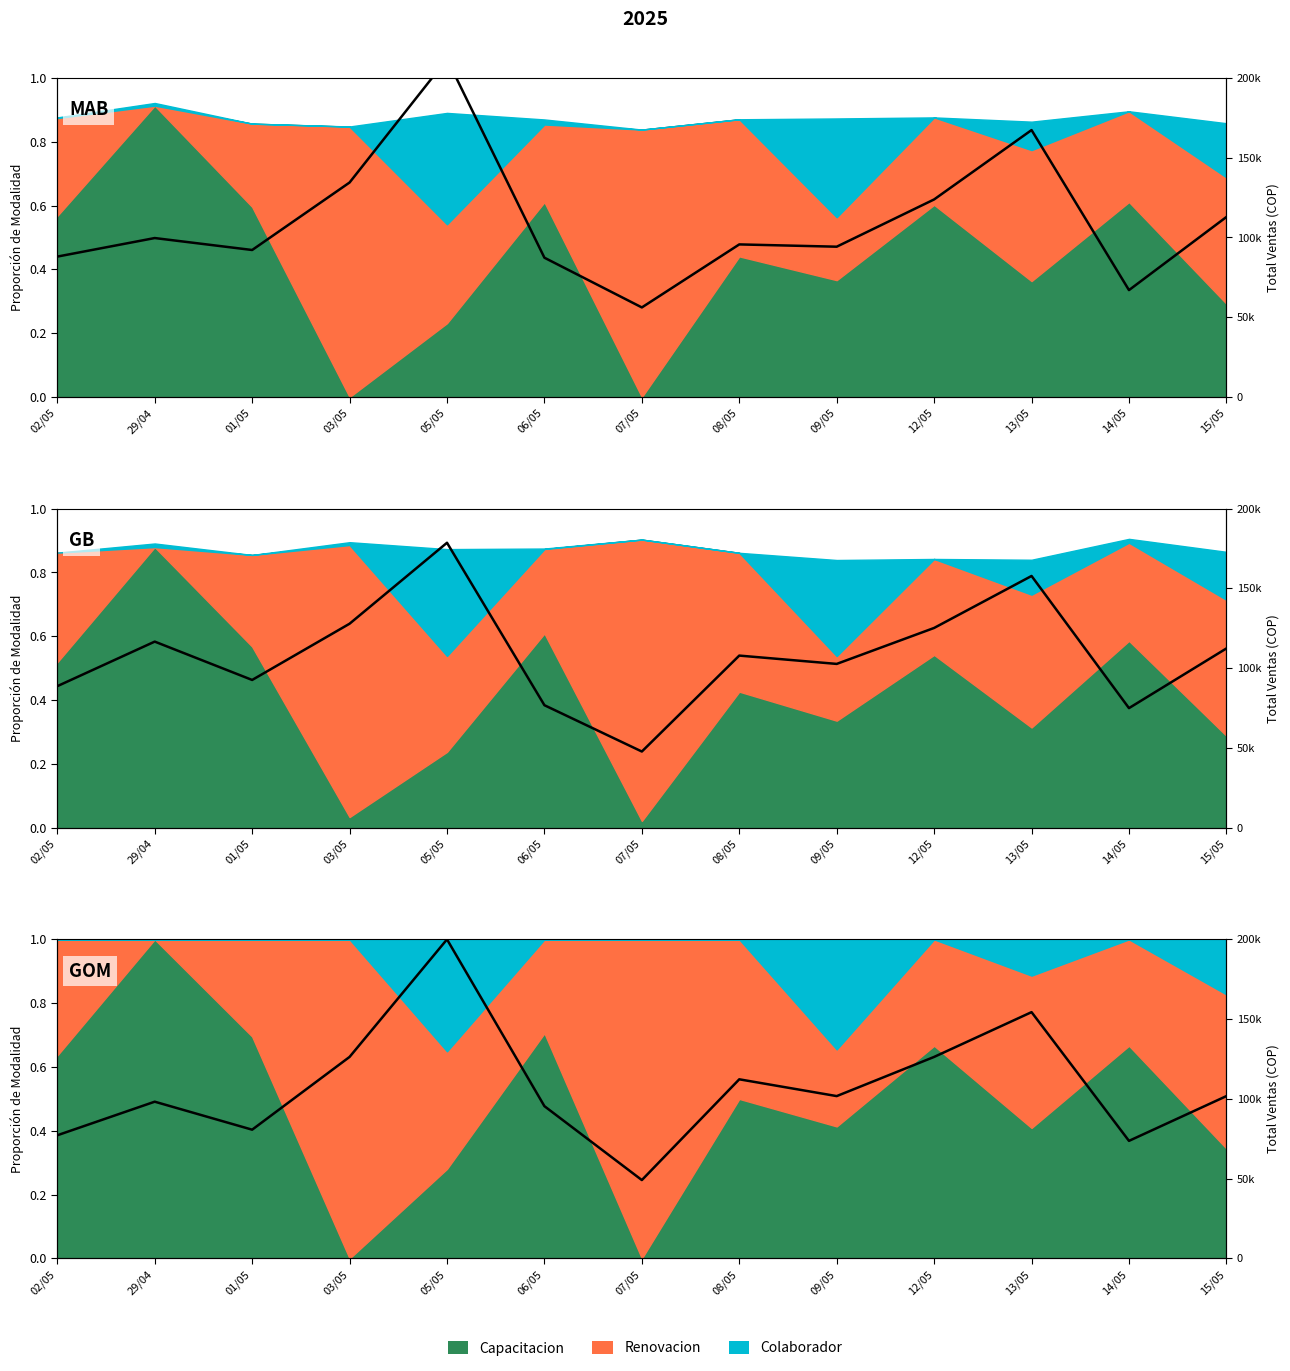

How many lines are shown in the chart?

1